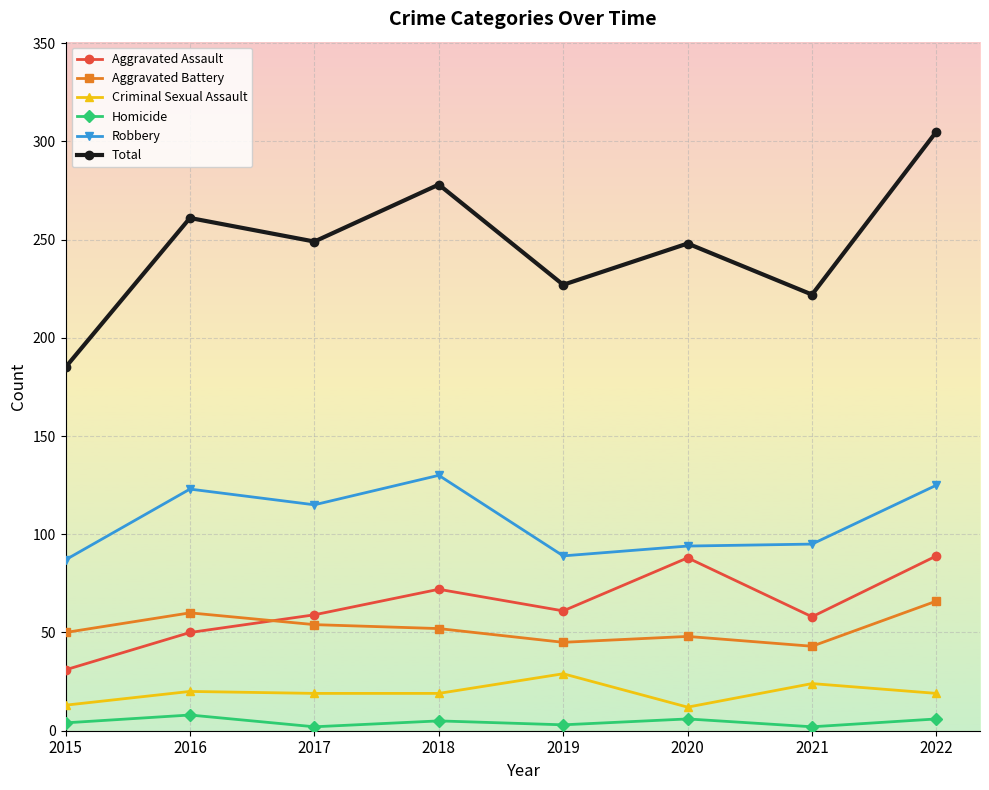

Between 2018 and 2020, which series saw the biggest shift?

Robbery